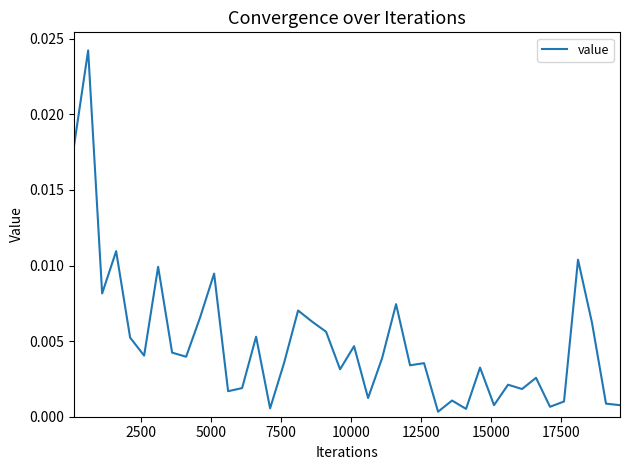

Is this an area chart (filled region under the line)?

No